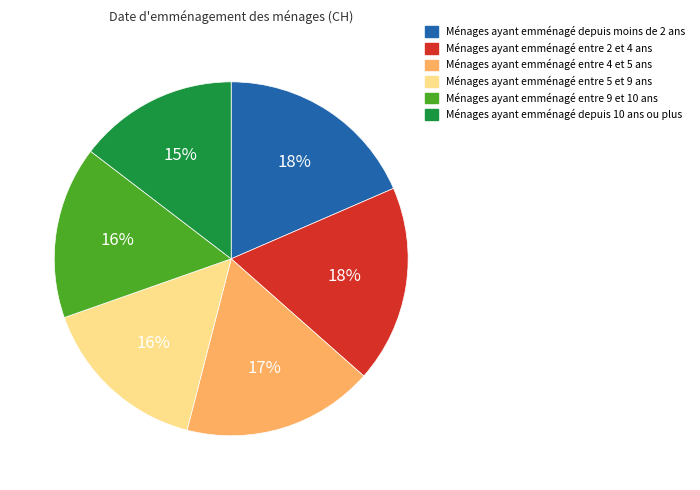

Which has a higher value, Ménages ayant emménagé entre 2 et 4 ans or Ménages ayant emménagé entre 4 et 5 ans?

Ménages ayant emménagé entre 2 et 4 ans